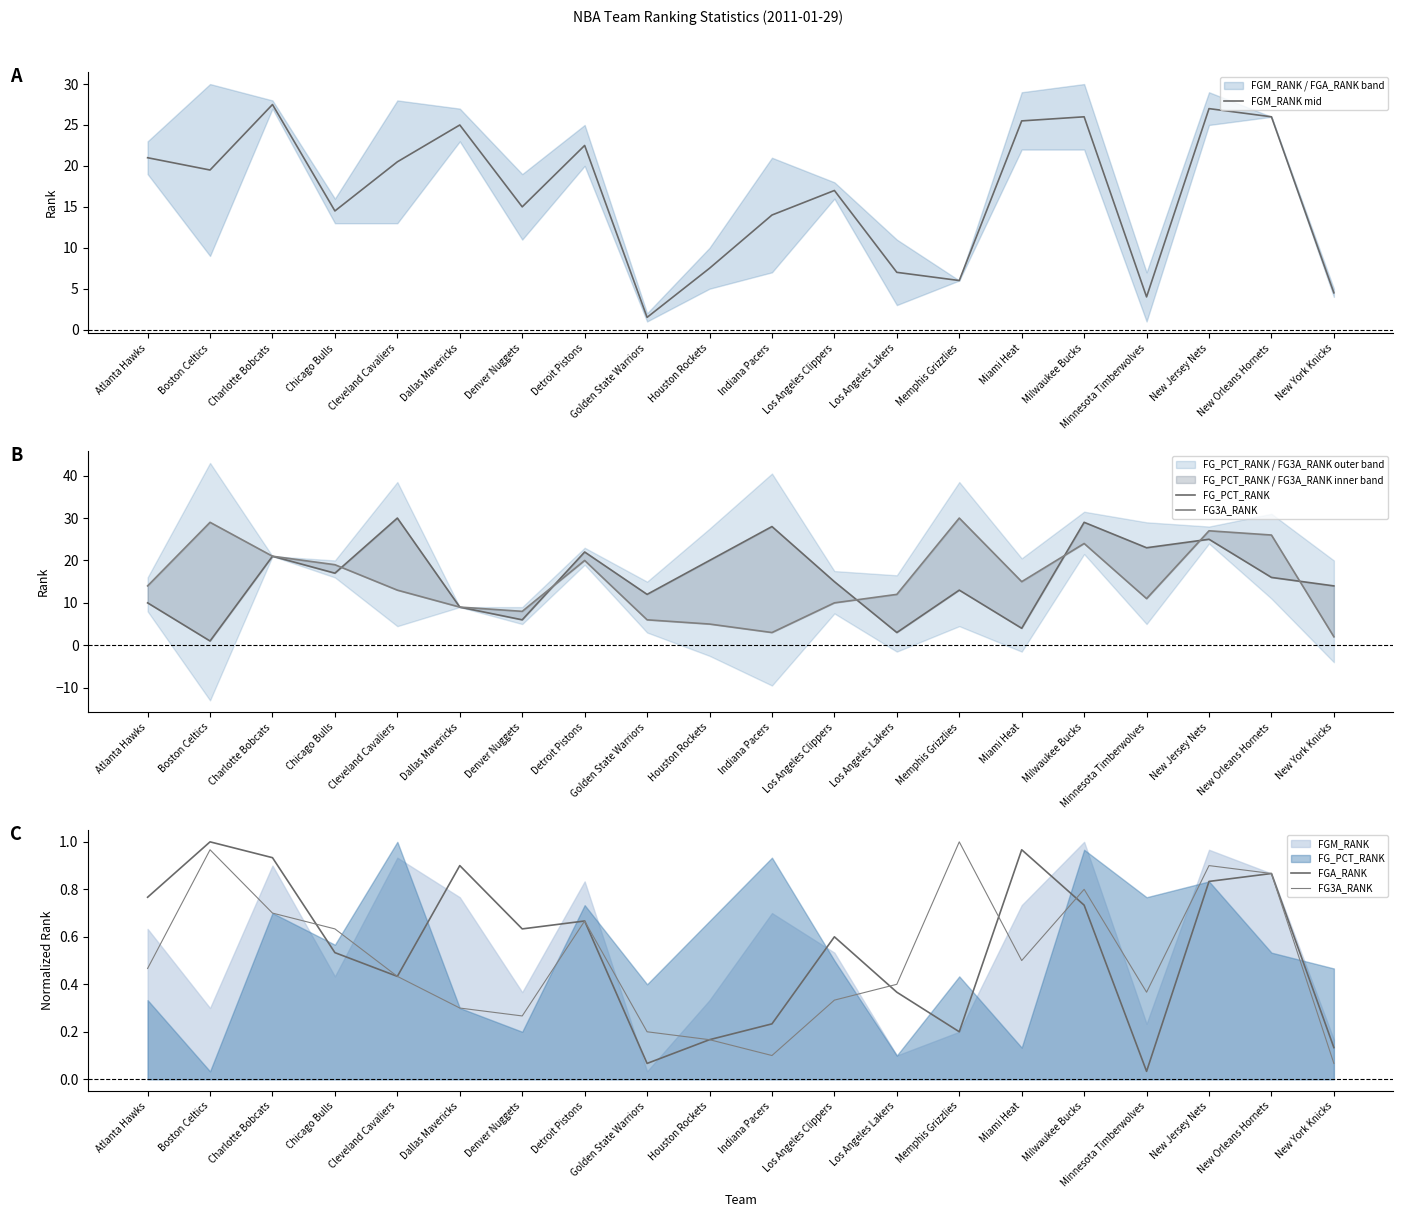

True or false: FGM_RANK mid and FGA_RANK cross at least once.

False